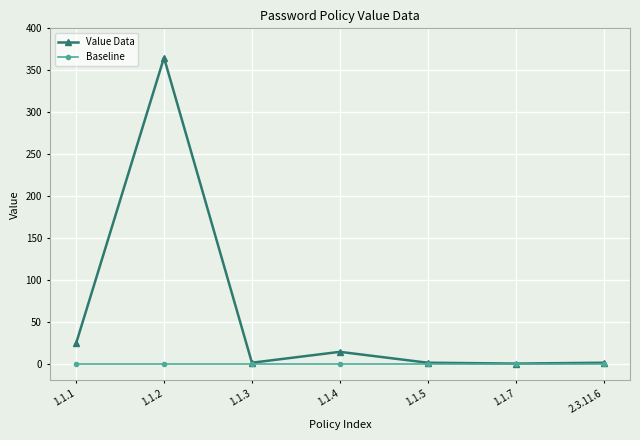

What is the value of the Value Data point at the 3rd from the left?

1